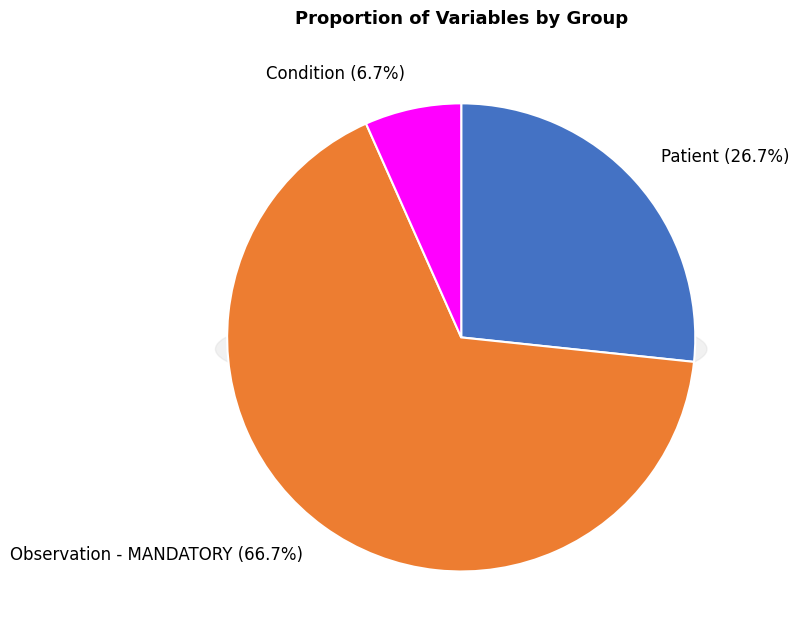

Is the sum of Condition and Patient greater than half?

No